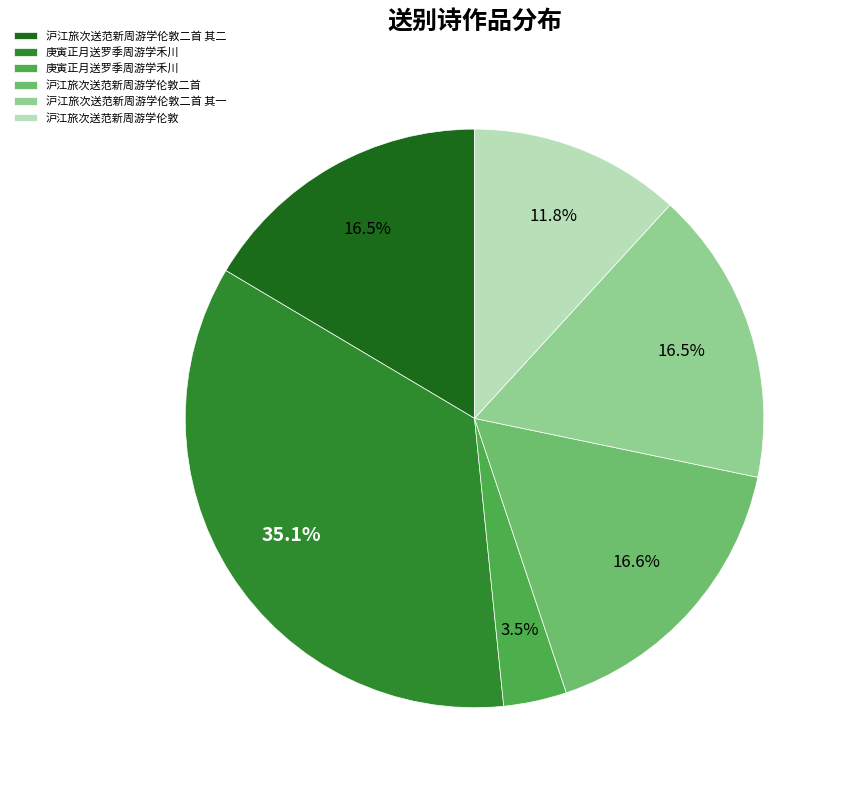

Is there any slice that represents more than half of the pie?

No